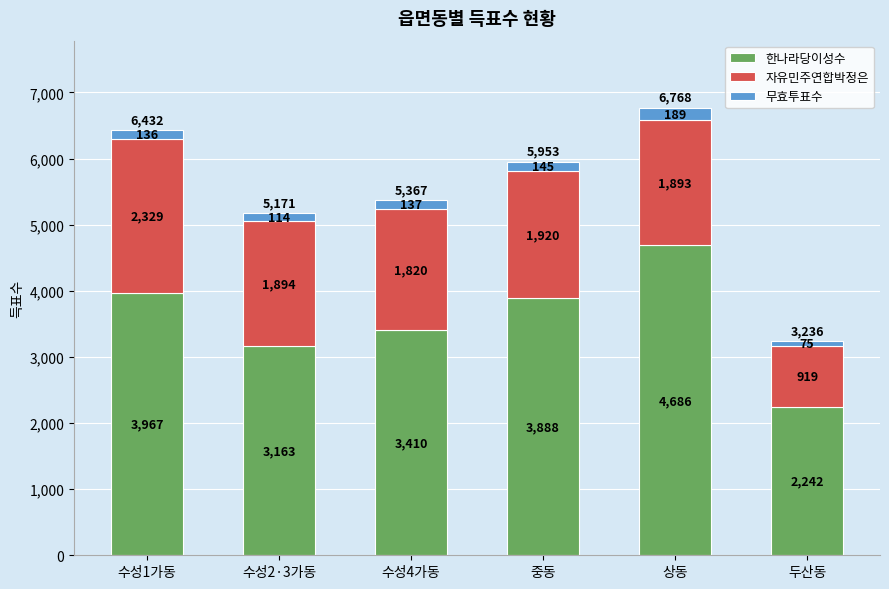

What is the lowest value of the 한나라당이성수 series?

2242